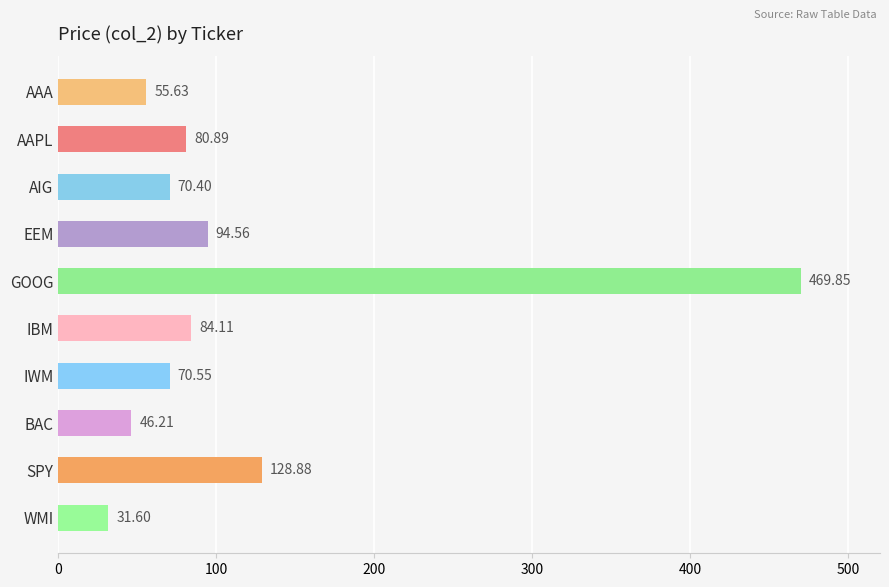

At which label is the value closest to 250?

SPY